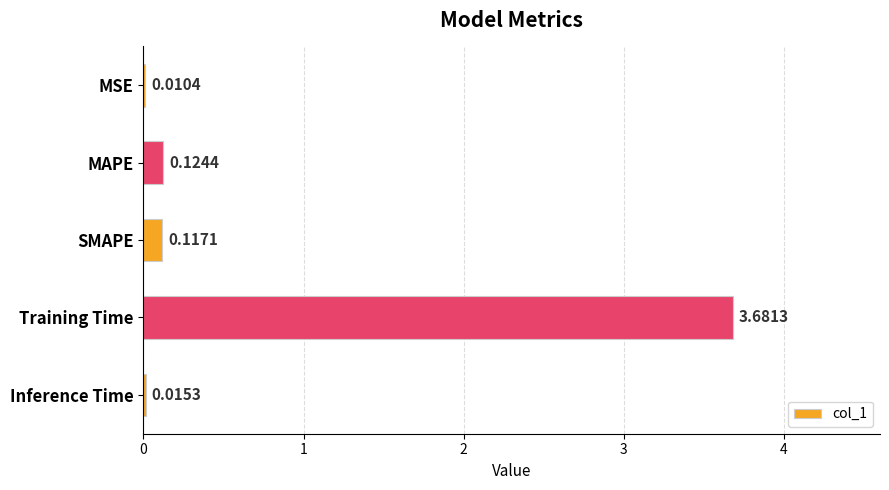

Which category has the highest value across all series?

Training Time